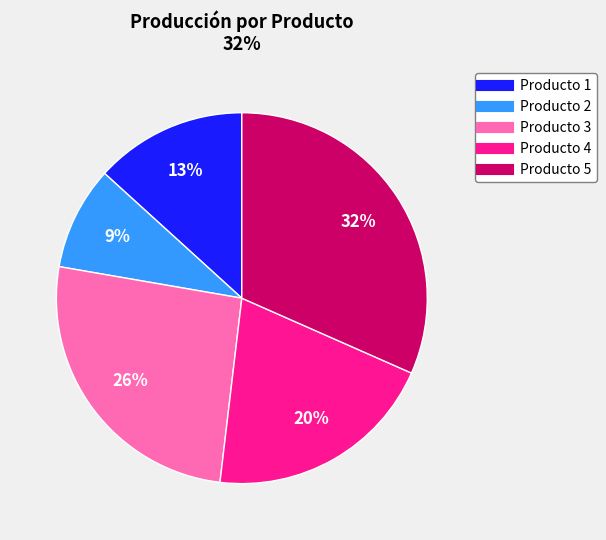

Is there a majority slice in this chart?

No